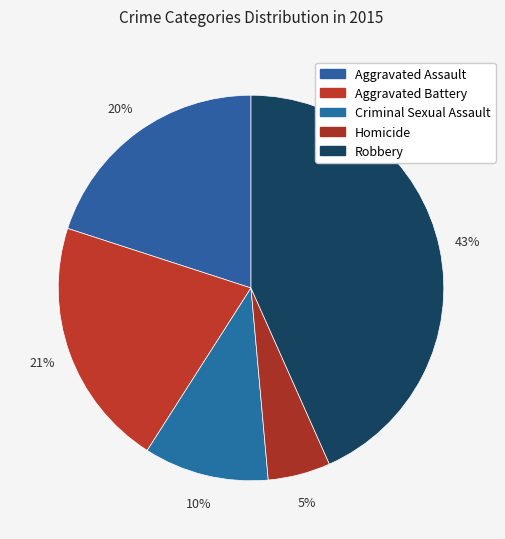

Which has a higher value, Aggravated Battery or Homicide?

Aggravated Battery